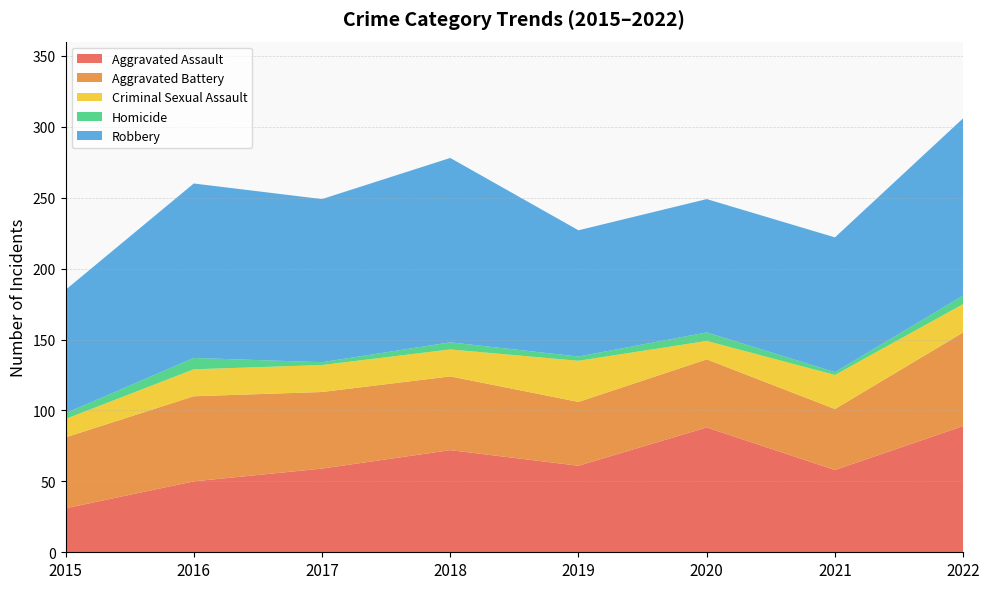

Reading left to right, what are all the values shown in this chart?

Aggravated Assault: 31	50	59	72	61	88	58	89
Aggravated Battery: 50	60	54	52	45	48	43	66
Criminal Sexual Assault: 13	19	19	19	29	13	24	20
Homicide: 4	8	2	5	3	6	2	6
Robbery: 87	123	115	130	89	94	95	125